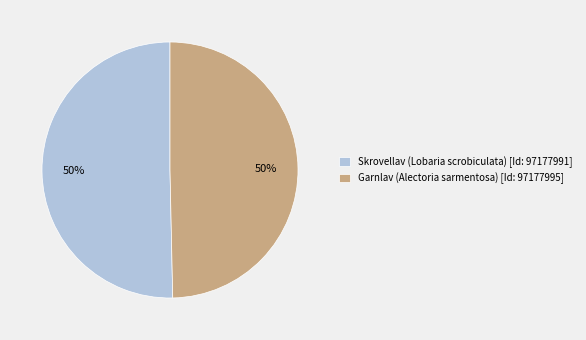

Count the number of slices in the pie.

2